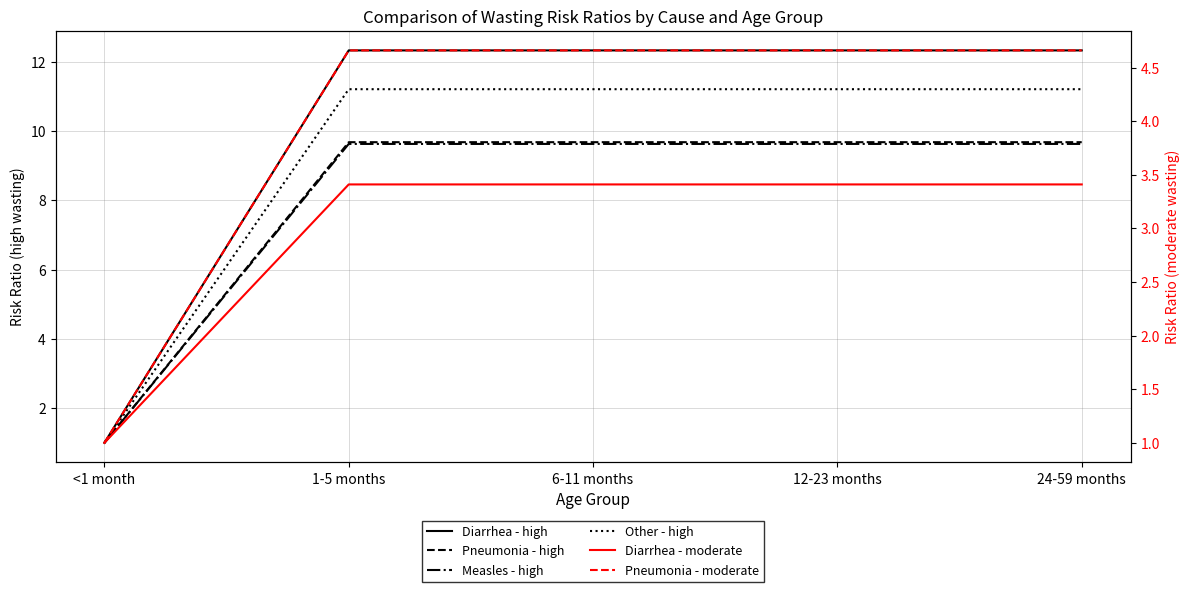

Is it true that Pneumonia - moderate equals 3.3 at 6-11 months?

False